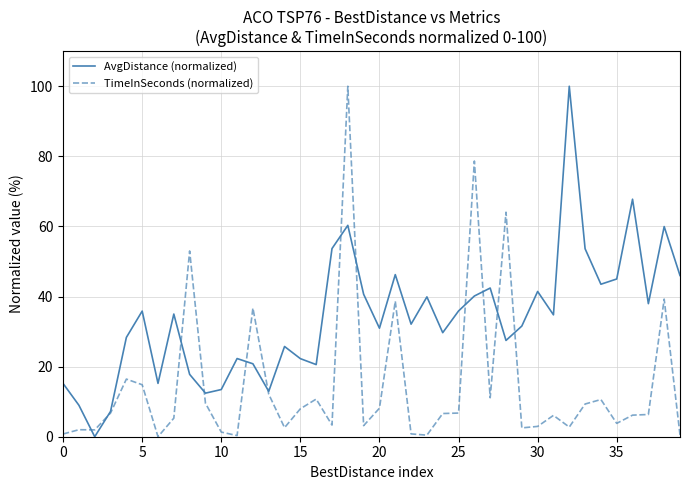

Which series has the largest total across all categories?

AvgDistance (normalized)